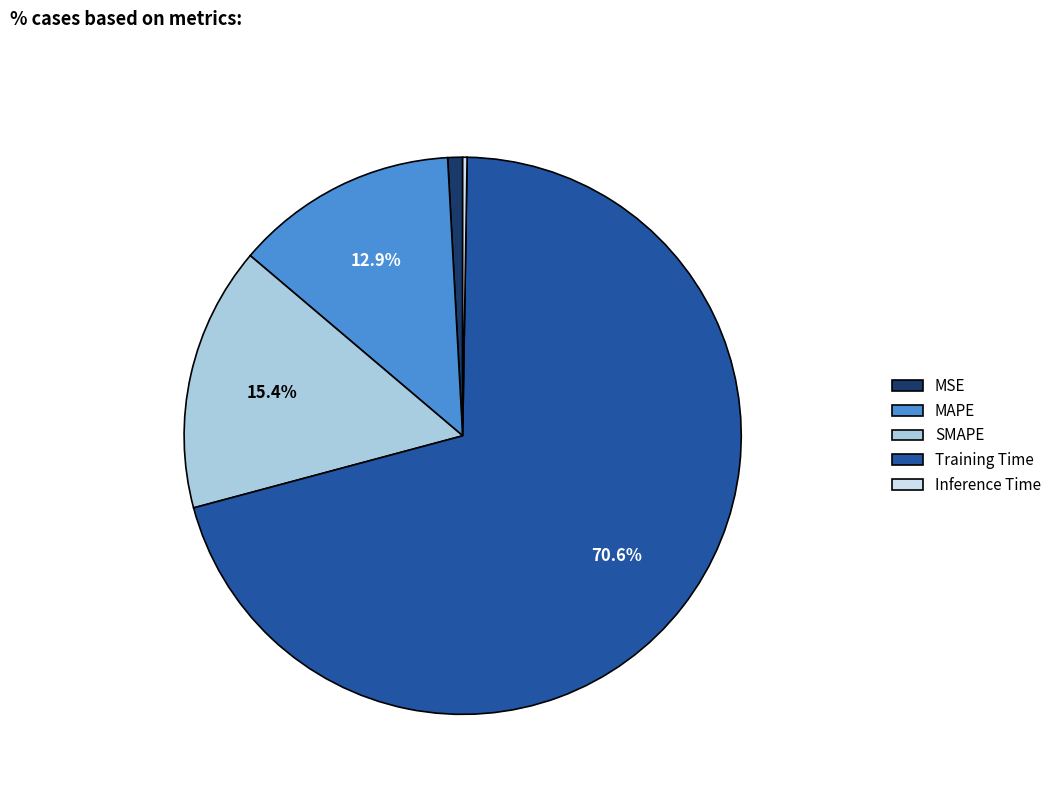

Is the sum of MSE and Training Time greater than half?

Yes